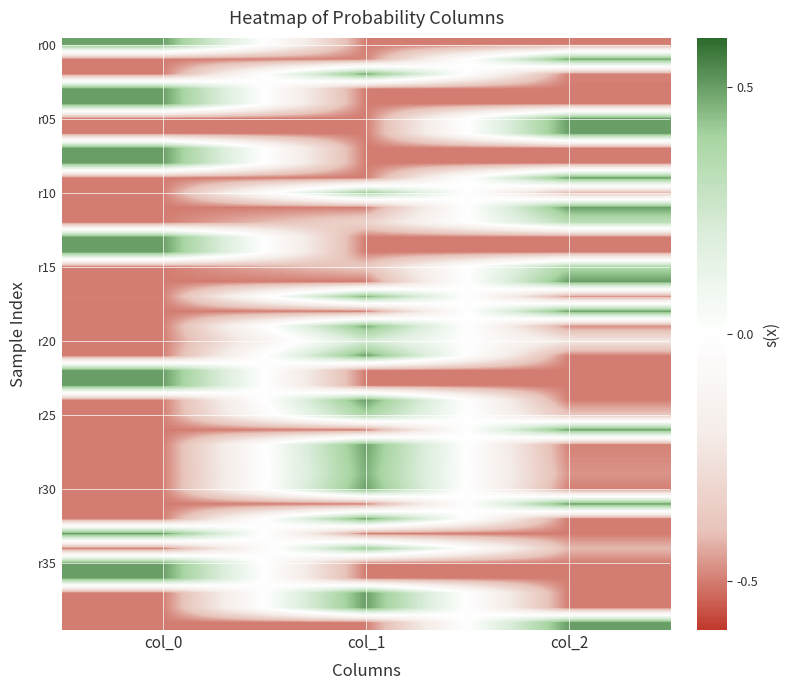

Count the number of categories in the chart.

3